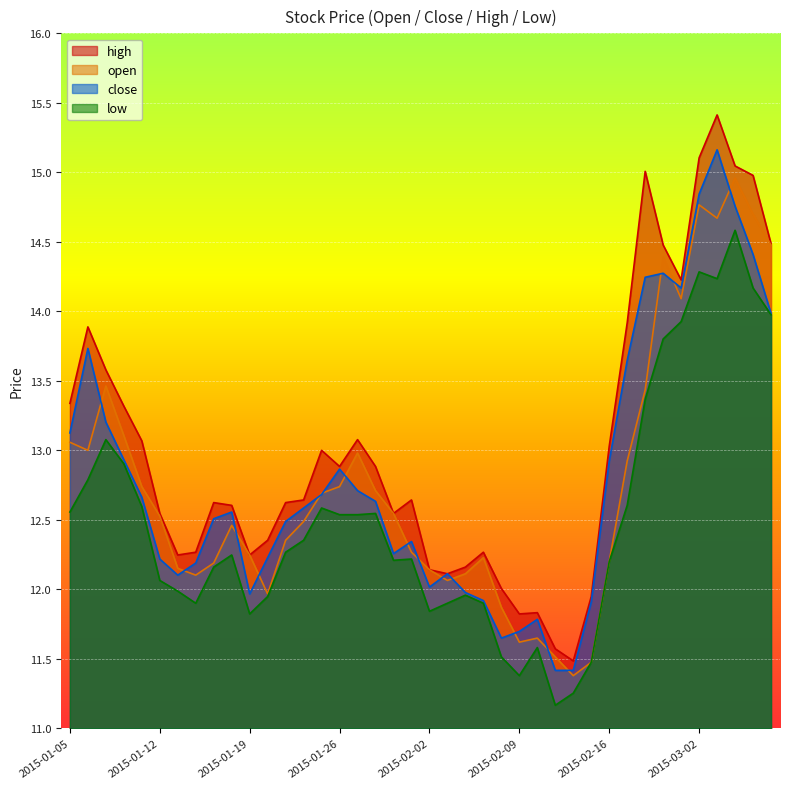

Reading left to right, extract all data points from this chart.

open: 13.1	13.0	13.5	13.1	12.7	12.5	12.2	12.1	12.2	12.5	12.2	12.0	12.4	12.5	12.7	12.7	13.0	12.7	12.5	12.3	12.1	12.1	12.1	12.2	11.9	11.6	11.6	11.5	11.4	11.5	12.2	12.9	13.4	14.4	14.1	14.8	14.7	15.0	14.7	14.5
close: 13.1	13.7	13.2	12.9	12.7	12.2	12.1	12.2	12.5	12.6	12.0	12.2	12.5	12.6	12.7	12.9	12.7	12.6	12.3	12.3	12.0	12.1	12.0	11.9	11.6	11.7	11.8	11.4	11.4	11.9	12.9	13.6	14.2	14.3	14.2	14.8	15.2	14.8	14.4	14.0
high: 13.3	13.9	13.6	13.3	13.1	12.5	12.2	12.3	12.6	12.6	12.2	12.4	12.6	12.6	13.0	12.9	13.1	12.9	12.5	12.6	12.1	12.1	12.2	12.3	12.0	11.8	11.8	11.6	11.5	11.9	13.0	13.9	15.0	14.5	14.2	15.1	15.4	15.0	15.0	14.5
low: 12.6	12.8	13.1	12.9	12.6	12.1	12.0	11.9	12.2	12.2	11.8	11.9	12.3	12.4	12.6	12.5	12.5	12.5	12.2	12.2	11.8	11.9	12.0	11.9	11.5	11.4	11.6	11.2	11.3	11.5	12.2	12.6	13.4	13.8	13.9	14.3	14.2	14.6	14.2	14.0